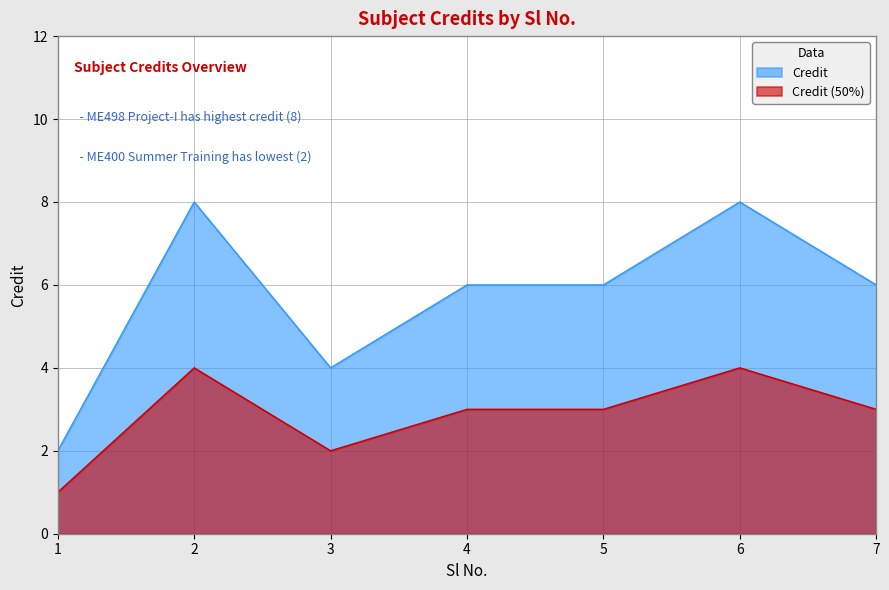

True or false: there are more than 2 points higher than both neighbors.

False